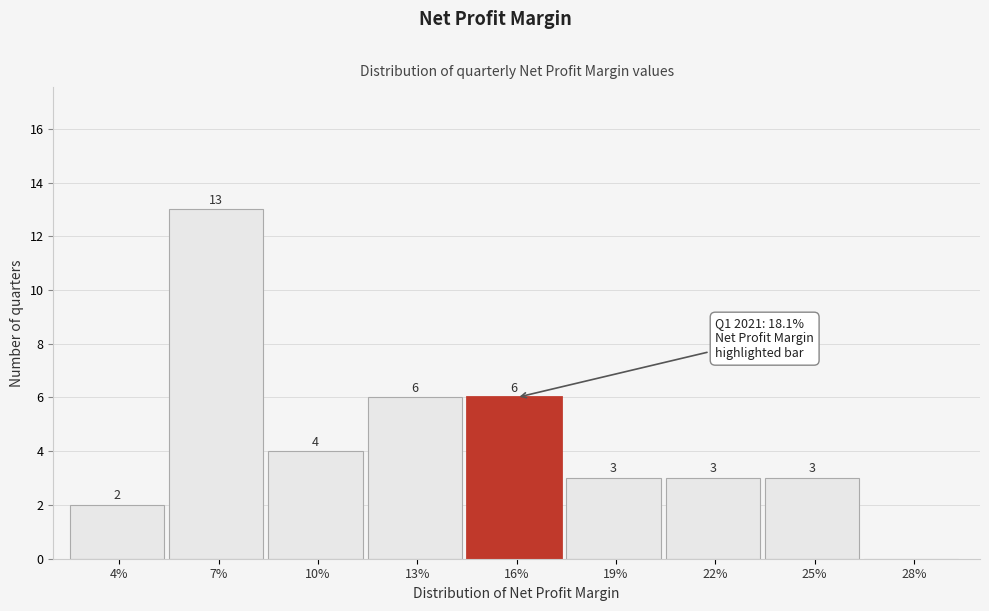

Reading right to left, list all the values displayed in this chart.

28%=0	25%=3	22%=3	19%=3	16%=6	13%=6	10%=4	7%=13	4%=2